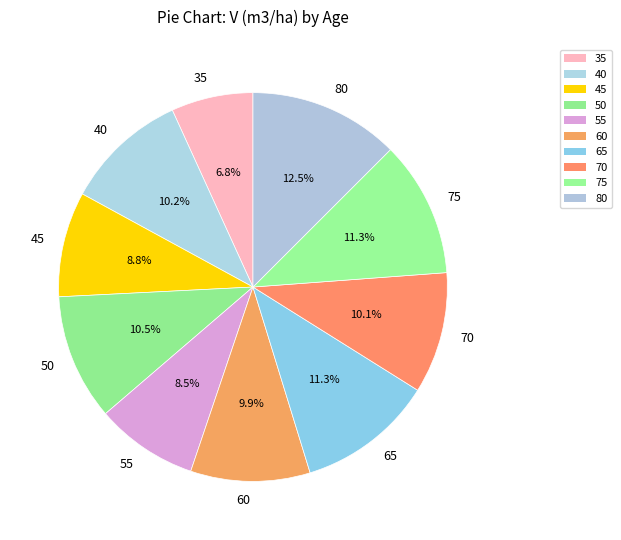

True or false: 35 accounts for 1% of the total.

False